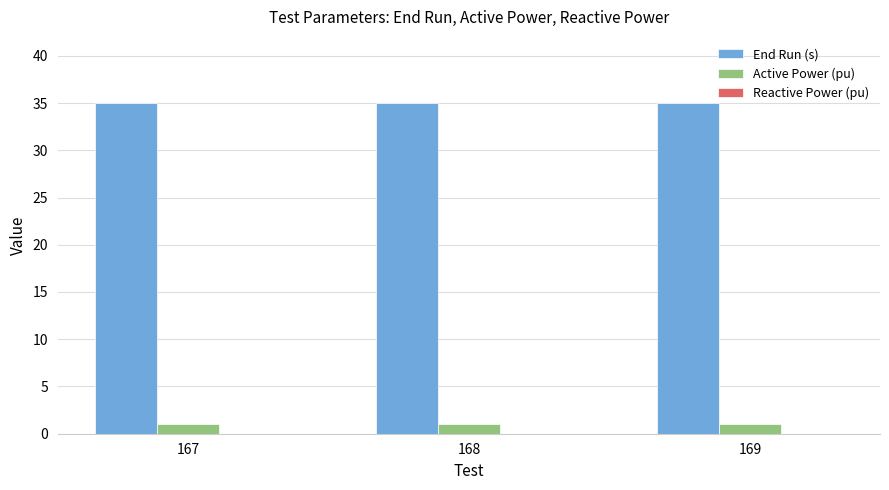

At 169, list the series in order from smallest to largest.

Active Power (pu), End Run (s)